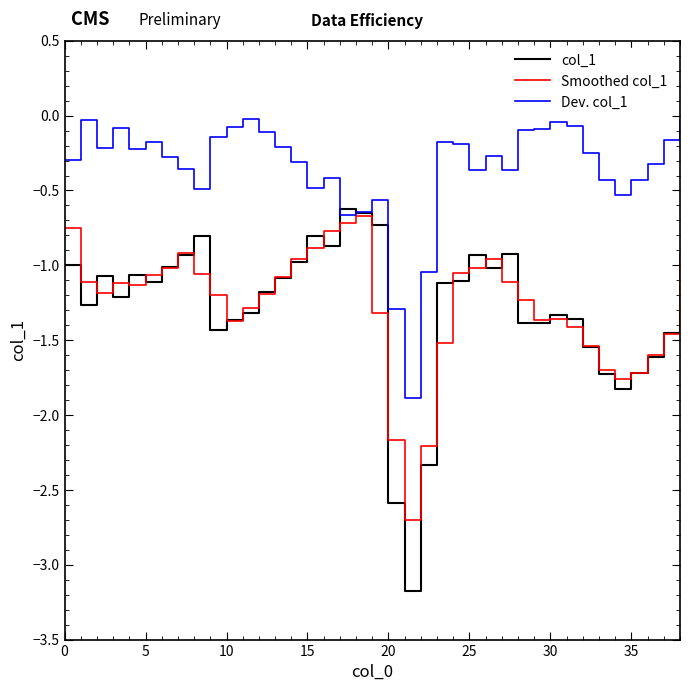

What is the smallest value displayed?

-3.2